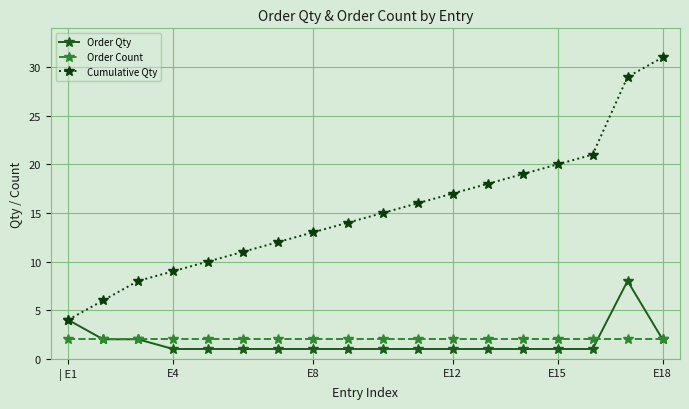

What is the highest value of the Cumulative Qty series?

31